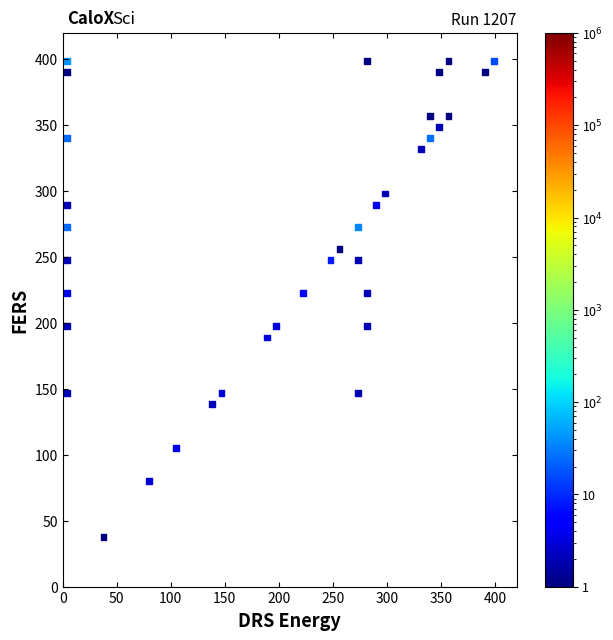

What is the range of Y values (max minus min)?

361.2